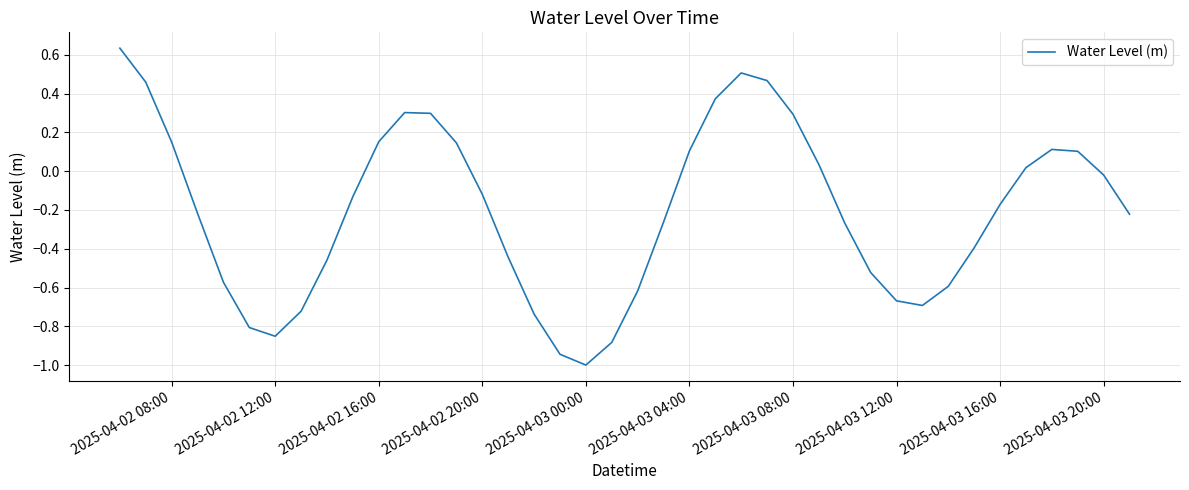

What is the smallest value displayed?

-1.0